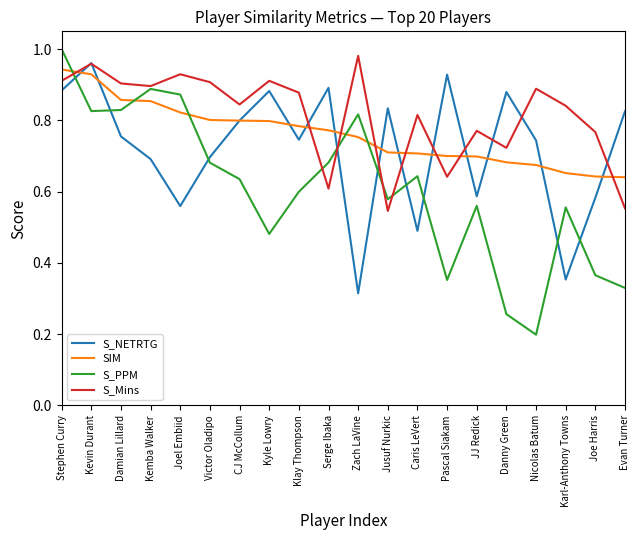

At which category does the chart reach its minimum across all series?

Nicolas Batum